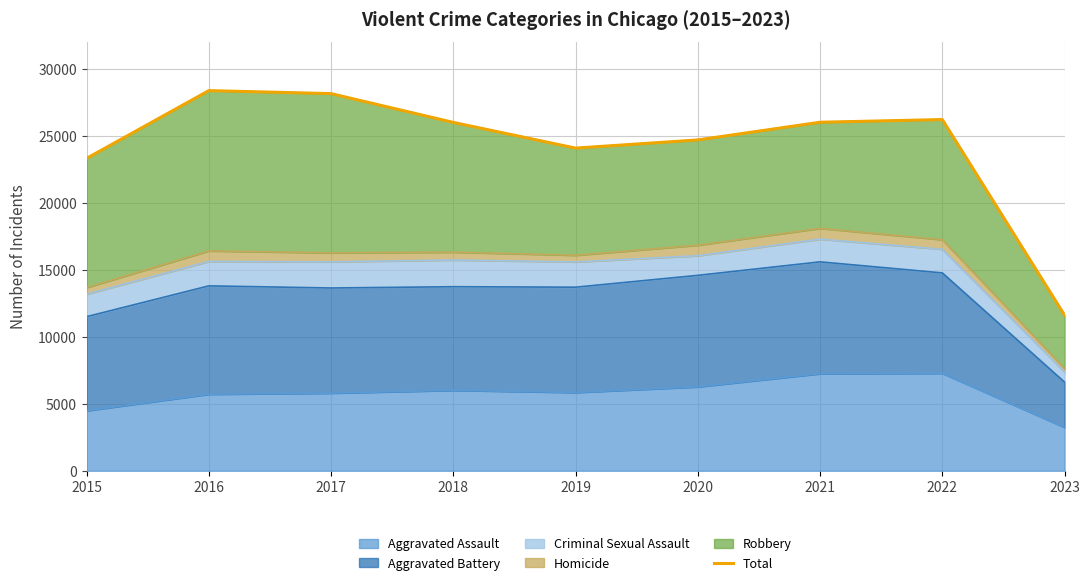

What is the difference between the values at 2020 and 2018?

1307